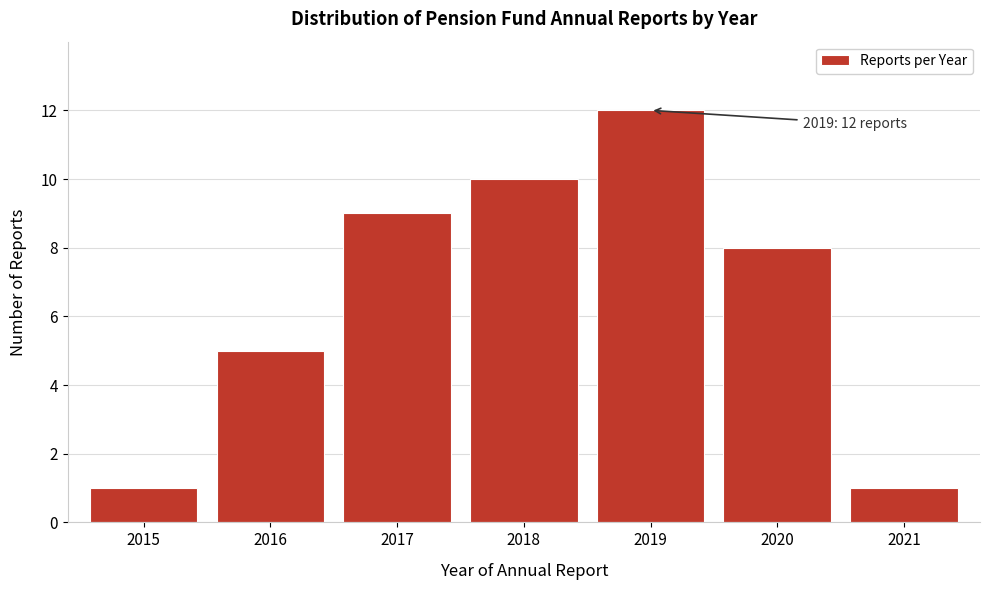

Reading left to right, extract all data points from this chart.

1	5	9	10	12	8	1